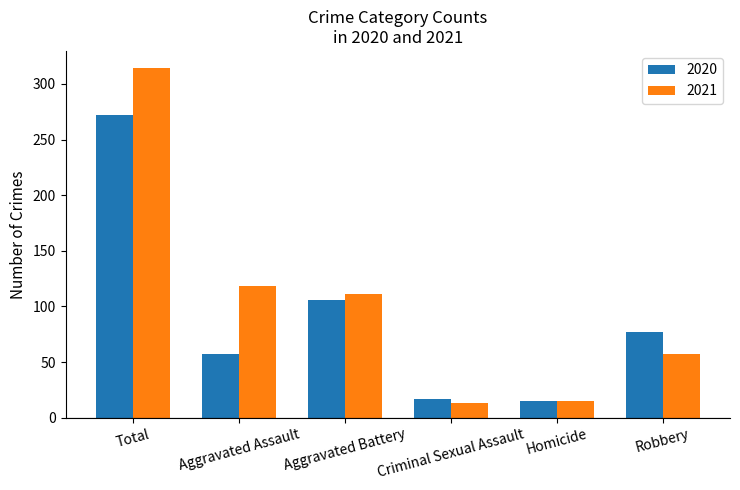

What is the difference between the 2021 values at Aggravated Assault and Total?

196